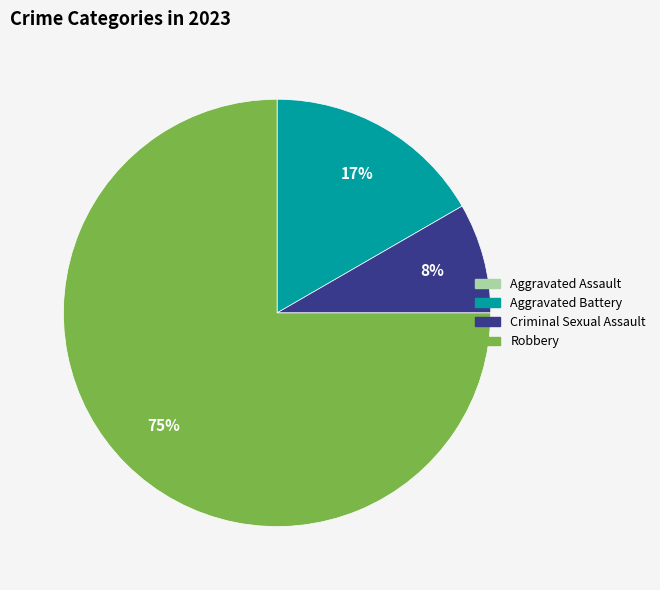

To the nearest percent, what percentage of the pie is Aggravated Battery?

17%